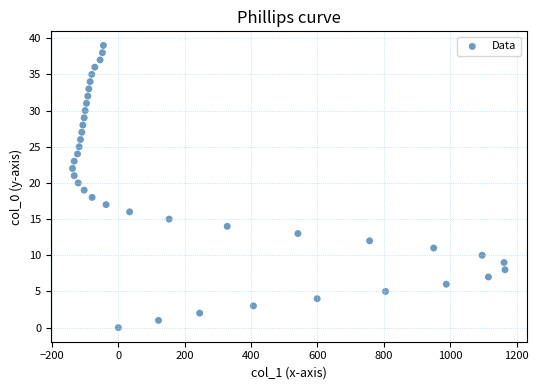

What is the range of Y values (max minus min)?

39